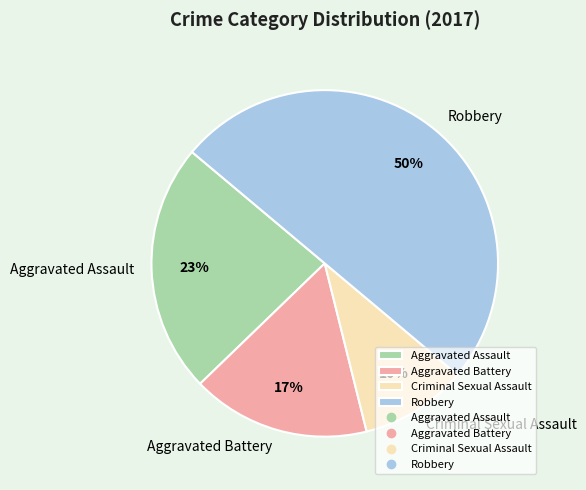

Is it true that Aggravated Assault is 30% of the pie?

False